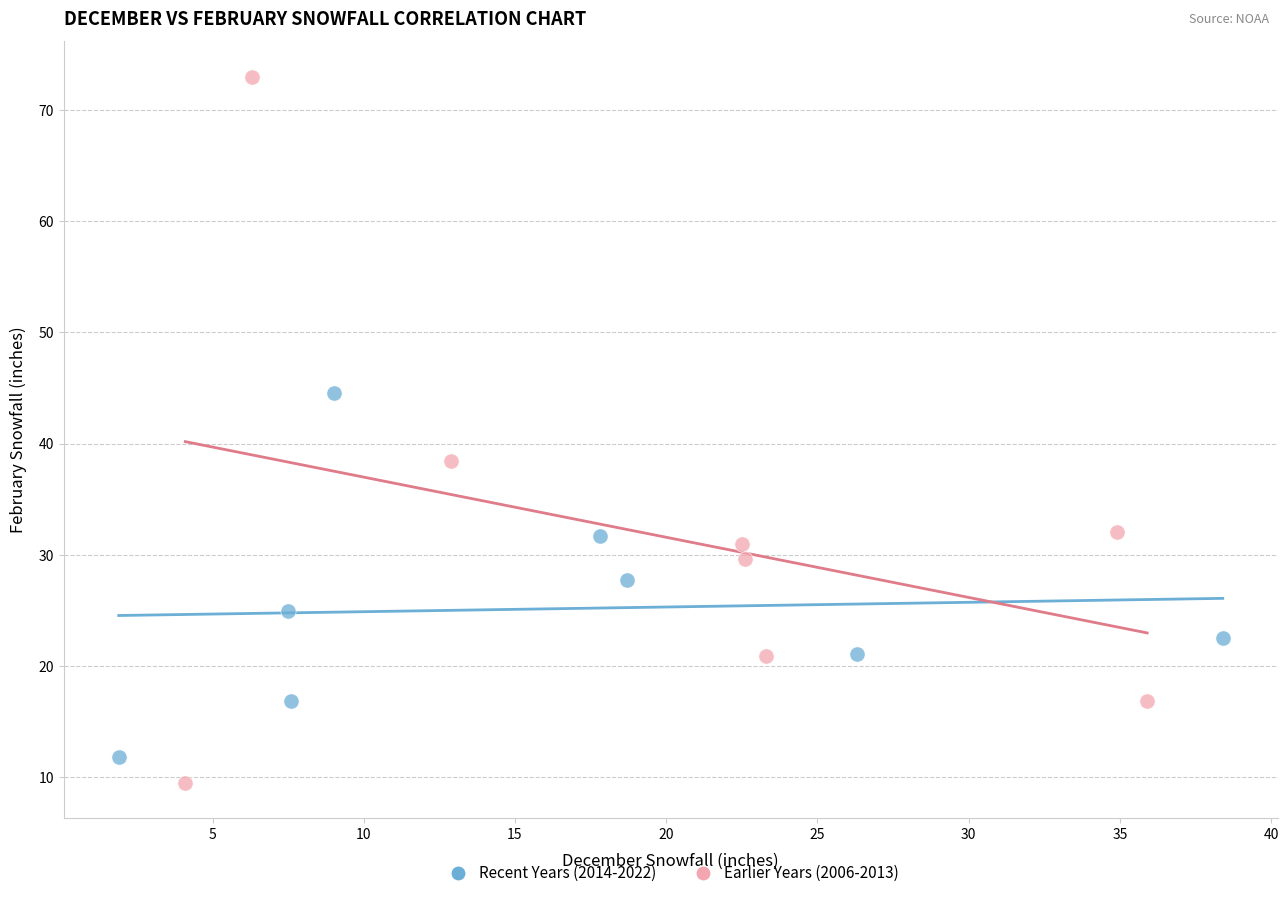

Which series contains the lowest Y value?

Earlier Years (2006-2013)